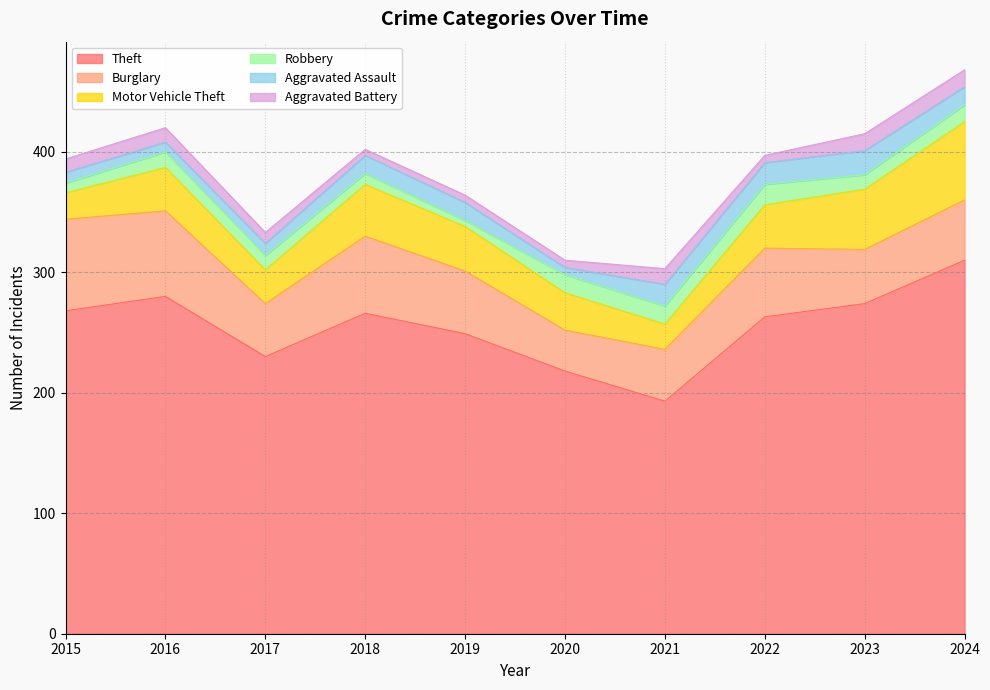

What is the minimum value for Theft?

193